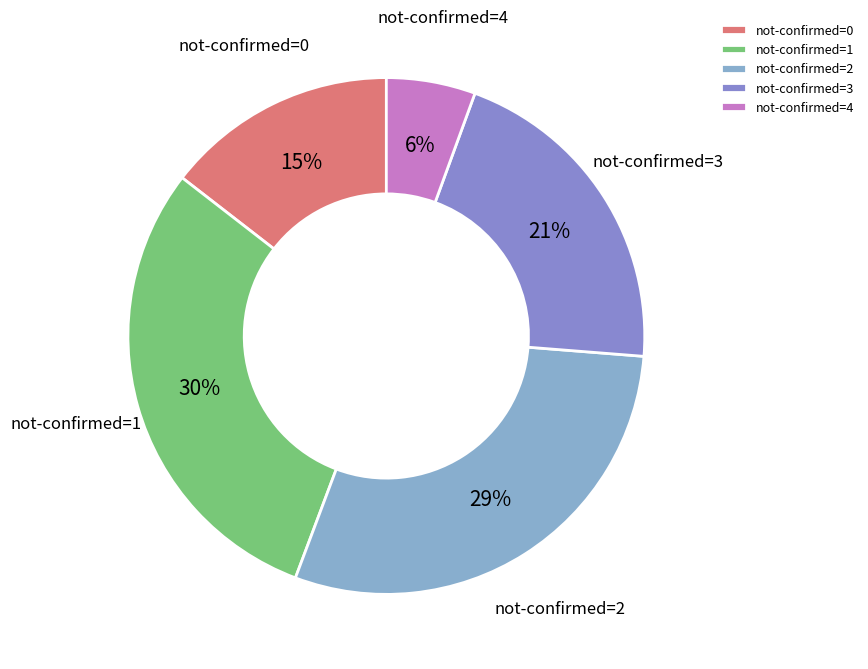

Which category has the smallest portion of the pie?

not-confirmed=4